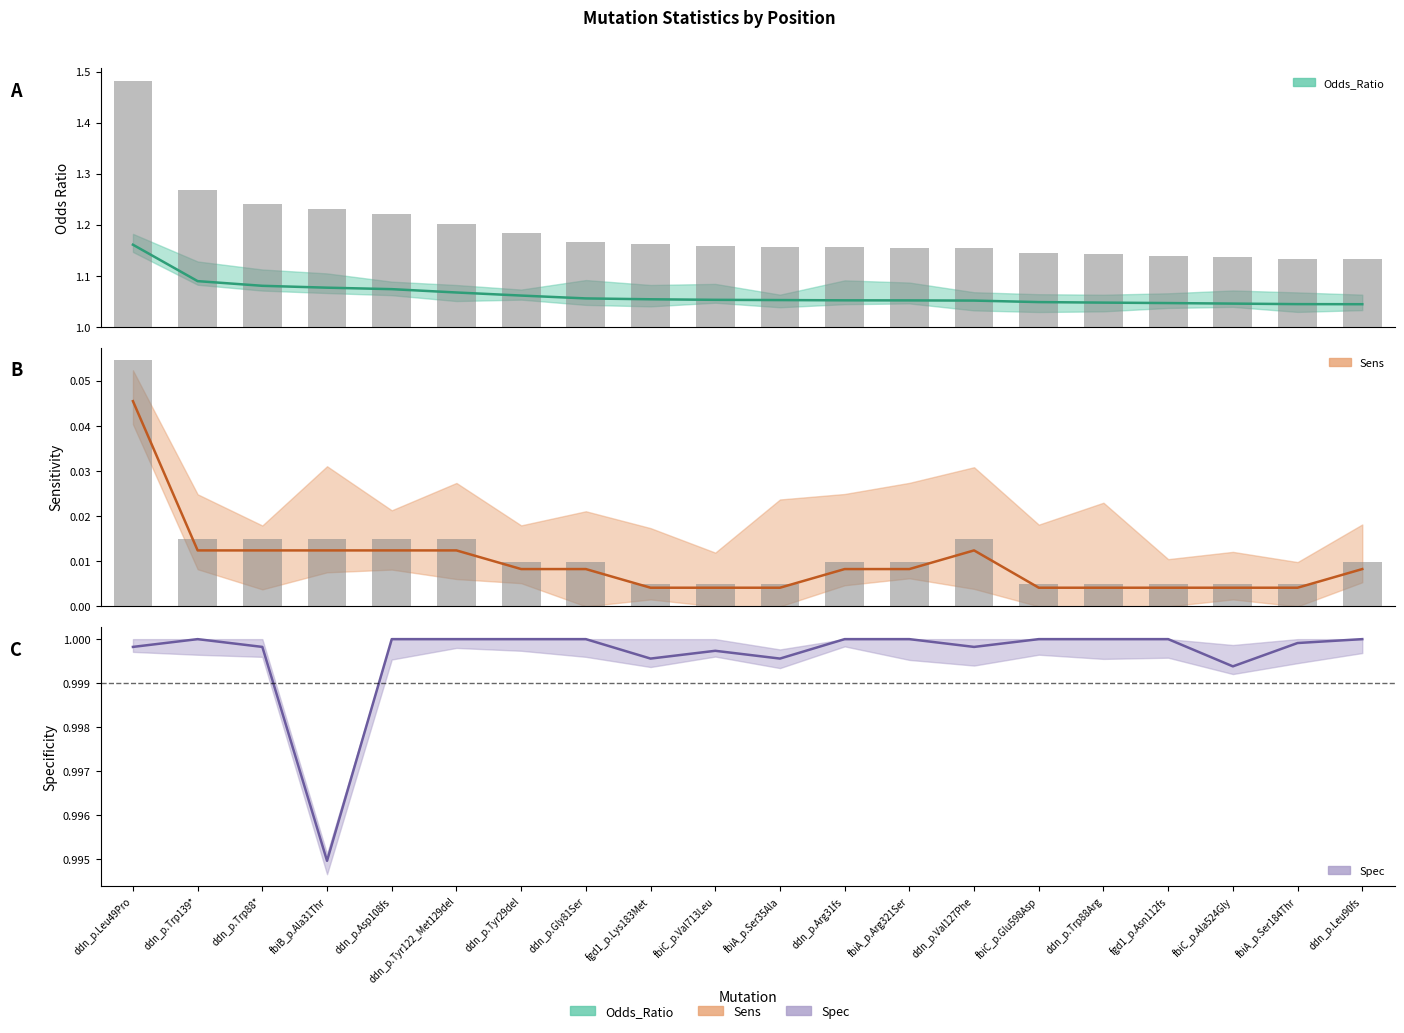

What are all the series names shown in the legend?

Odds_Ratio, Sens, Spec